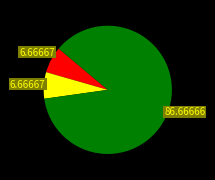

Count the number of slices in the pie.

3